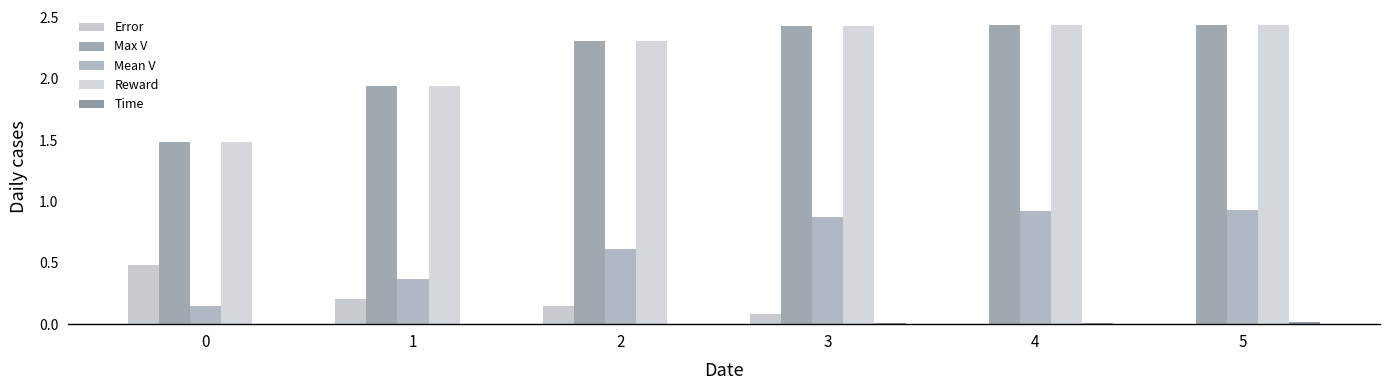

How many distinct data groups are displayed?

5